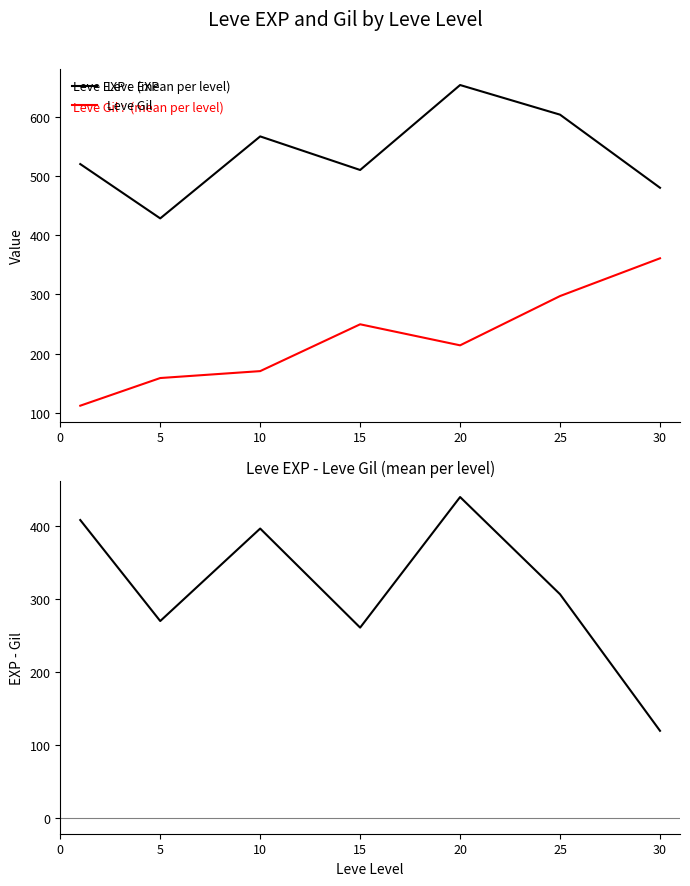

True or false: Leve EXP and Leve Gil intersect in this chart.

False